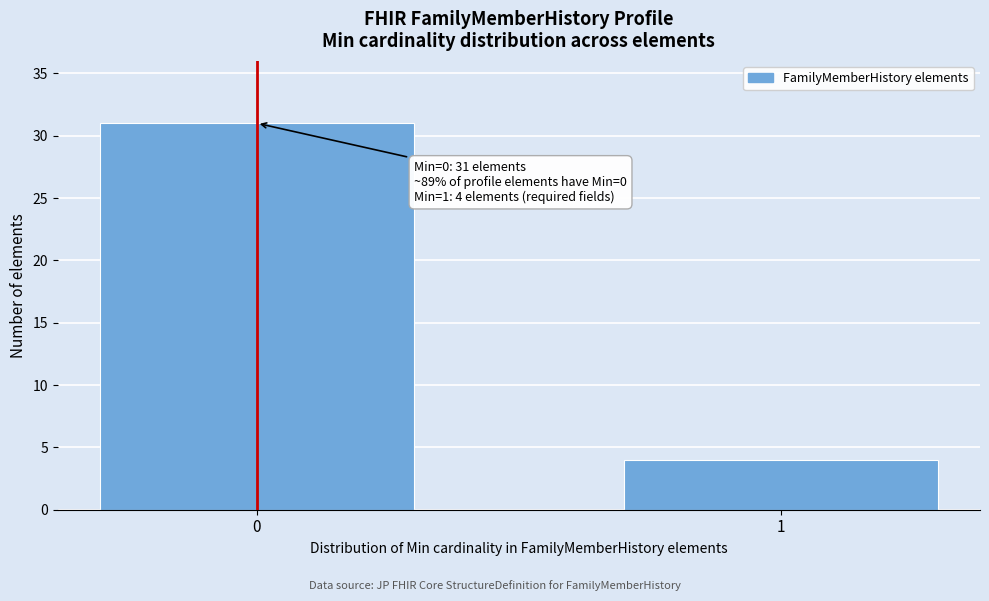

Reading right to left, transcribe all the data shown in this chart.

4	31